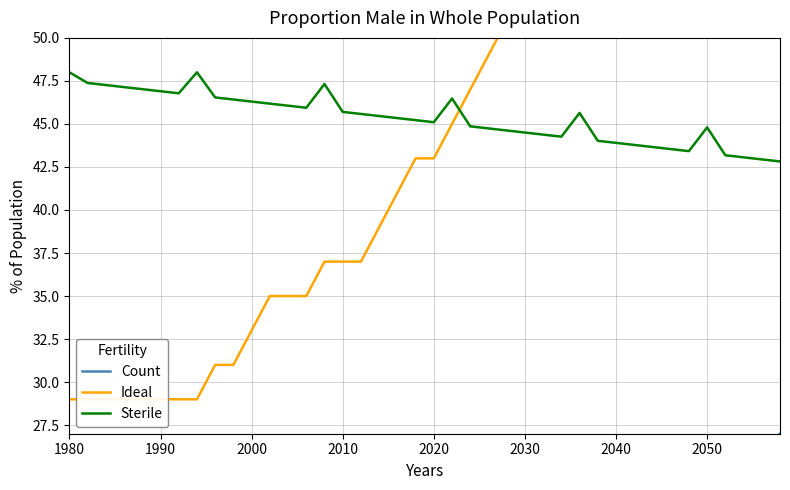

Is it true that Sterile equals 71.1 at 2050?

False